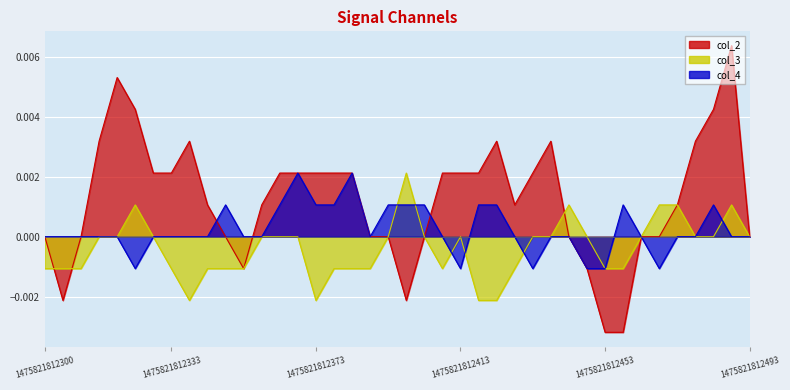

Is it true that col_3 equals 0.0 at 36?

False